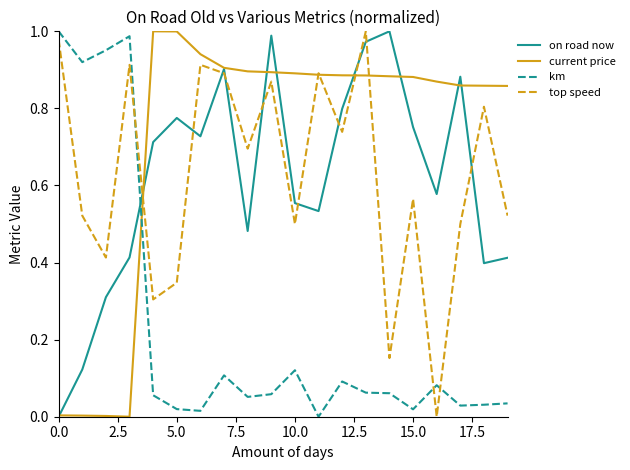

After their last crossing, which series has the higher values: top speed or km?

top speed